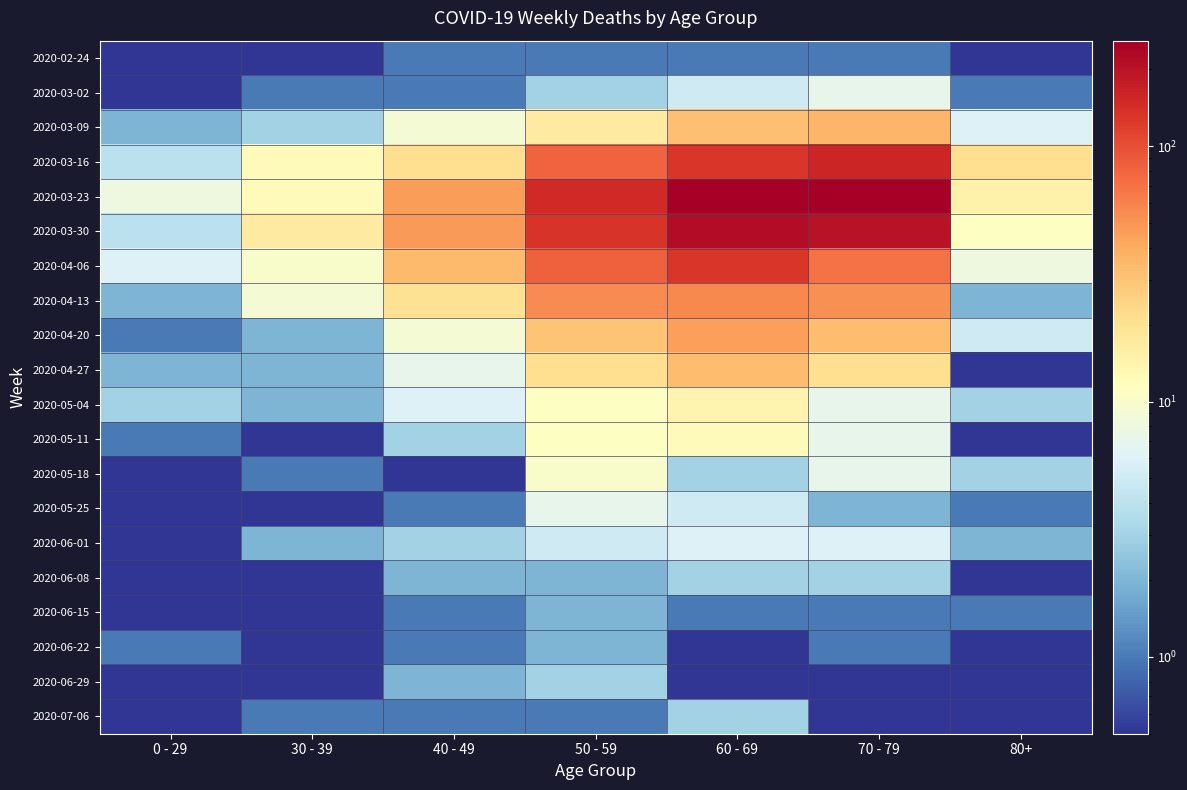

Which series has the largest total across all categories?

2020-03-23